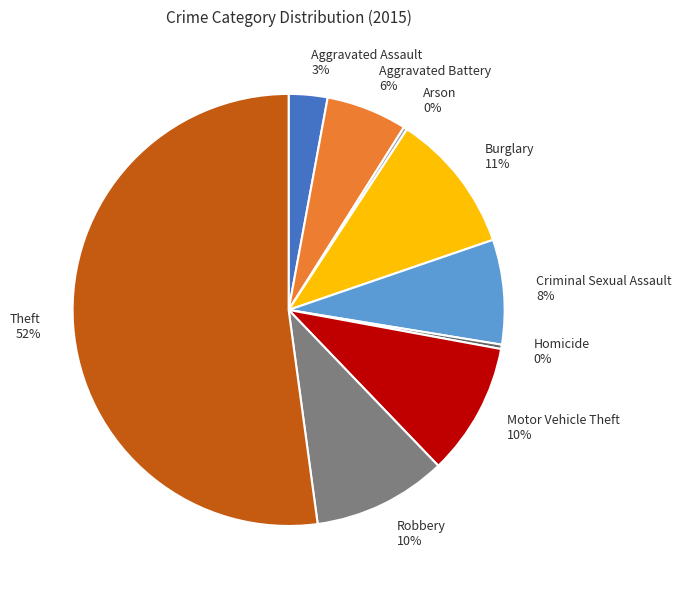

To the nearest percent, what is the average slice percentage?

11%